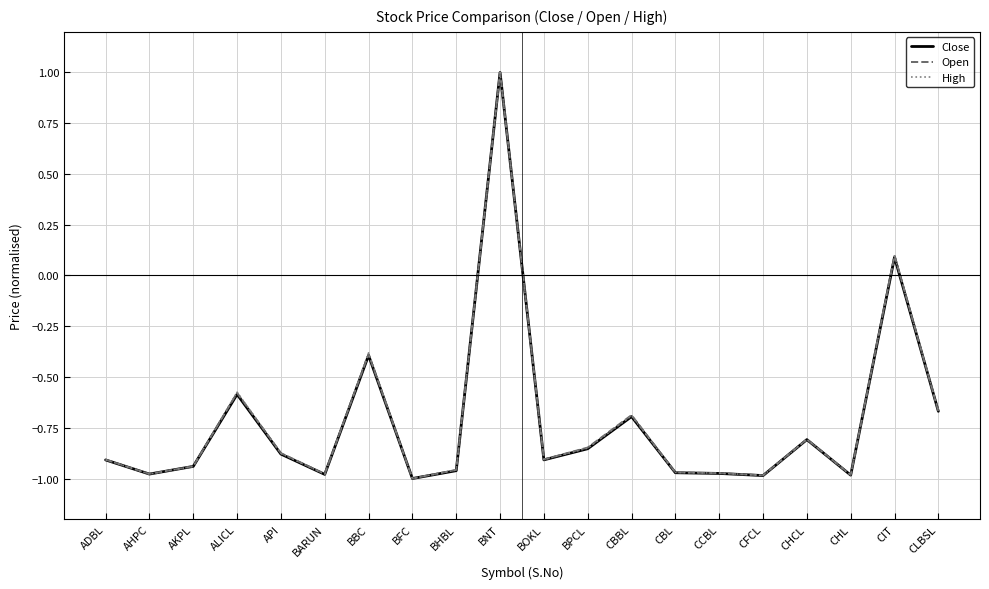

What is the highest value of the Close series?

1.0